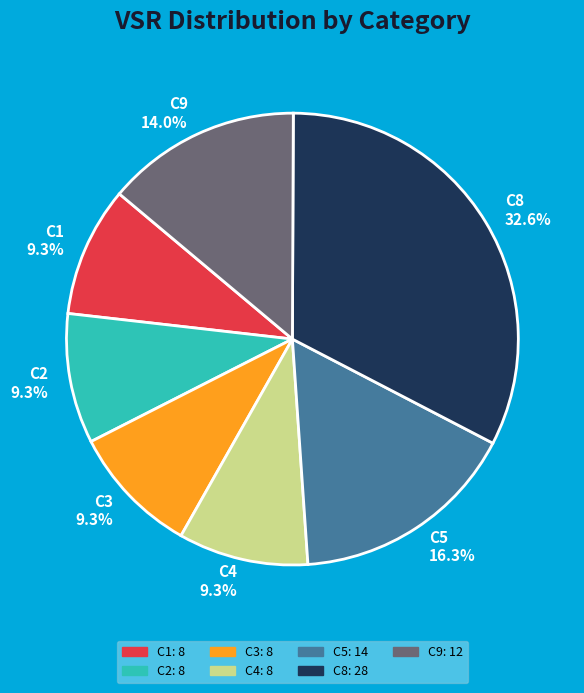

To the nearest percent, what portion does C4 represent?

9%